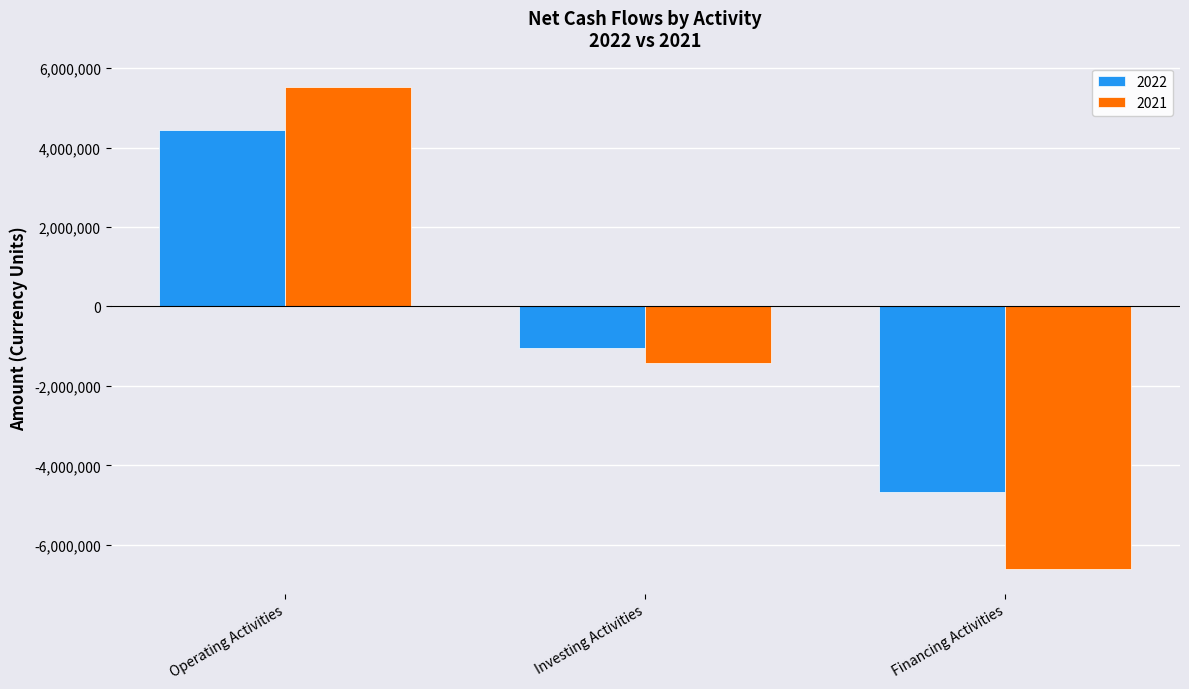

What is the spread (max minus min) of values at Operating Activities?

1092929